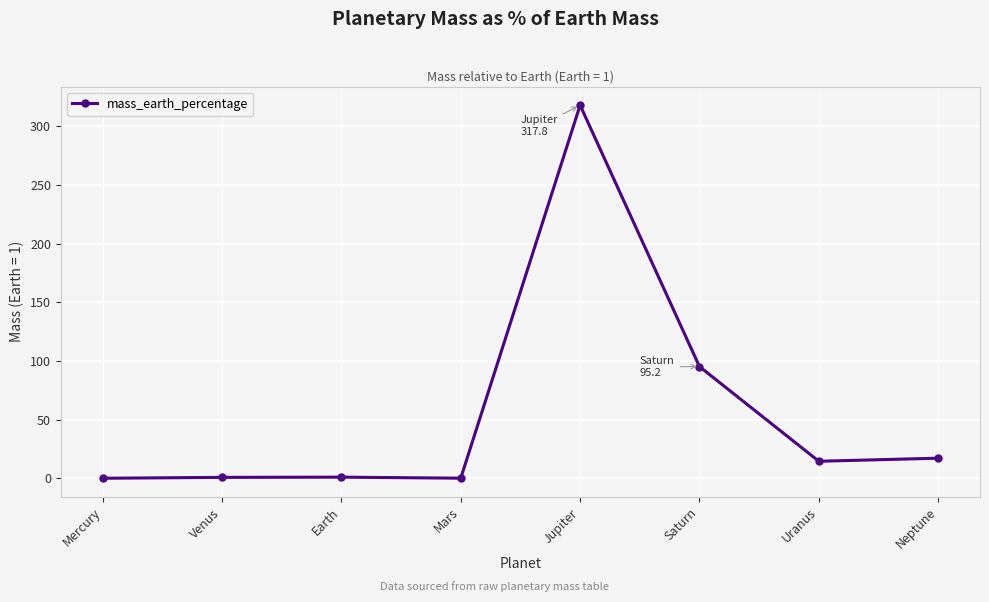

How many points are higher than both their immediate neighbors (excluding endpoints)?

2